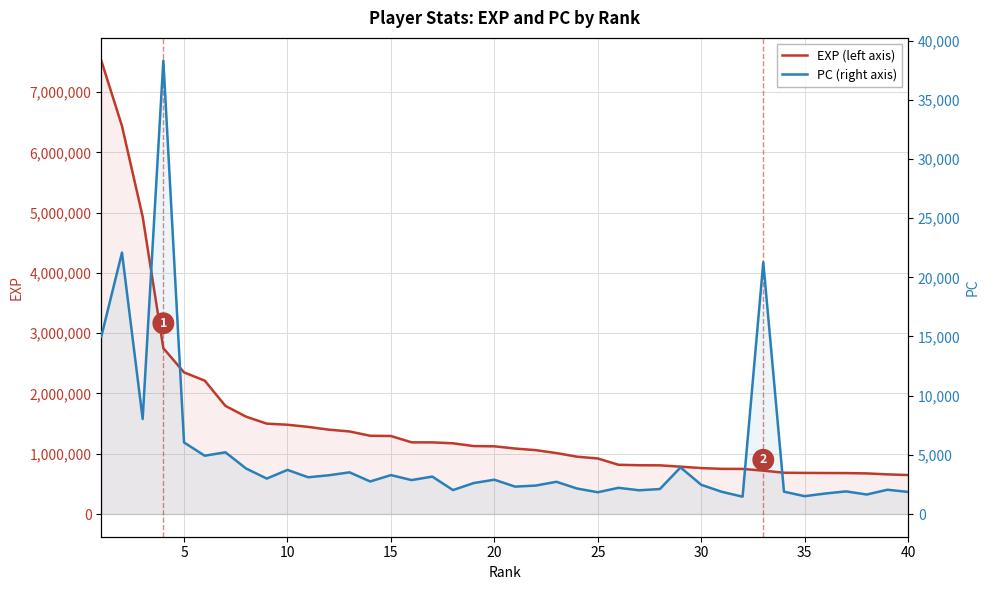

Which series has the widest spread of values?

EXP (left axis)